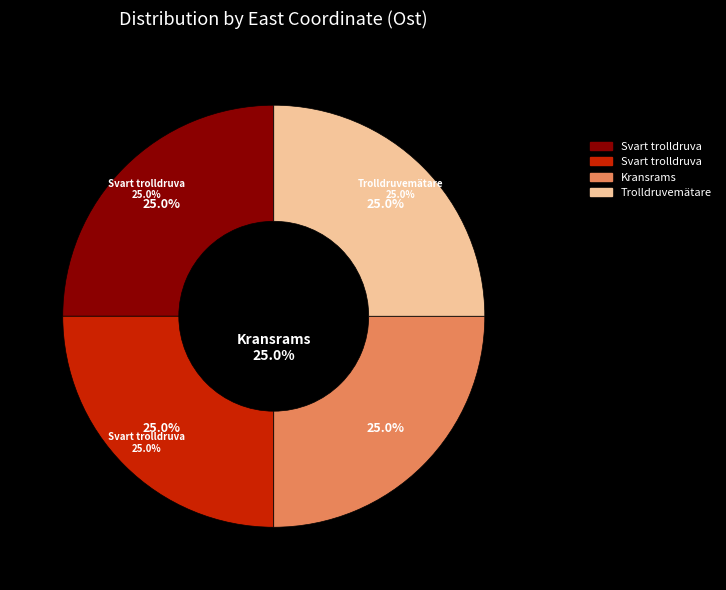

True or false: Trolldruvemätare (101864386) accounts for 36% of the total.

False